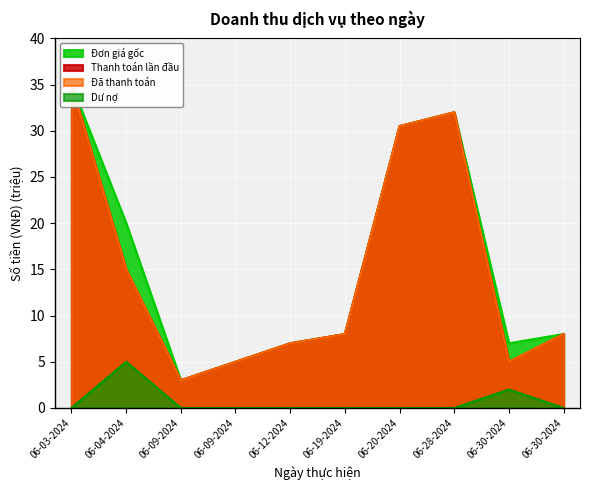

At which label does Đã thanh toán reach its minimum?

06-09-2024